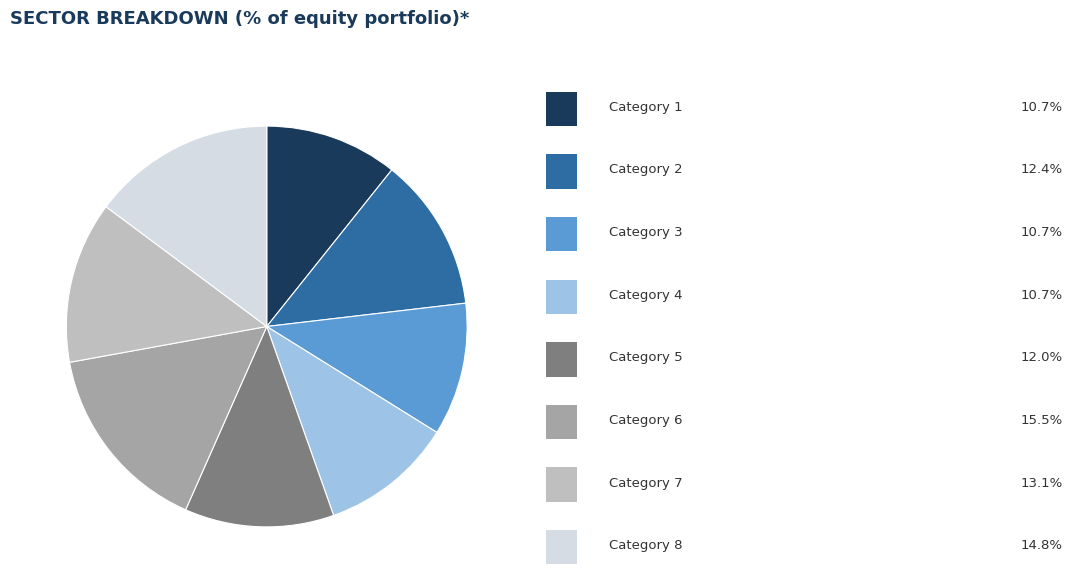

Is there a majority slice in this chart?

No